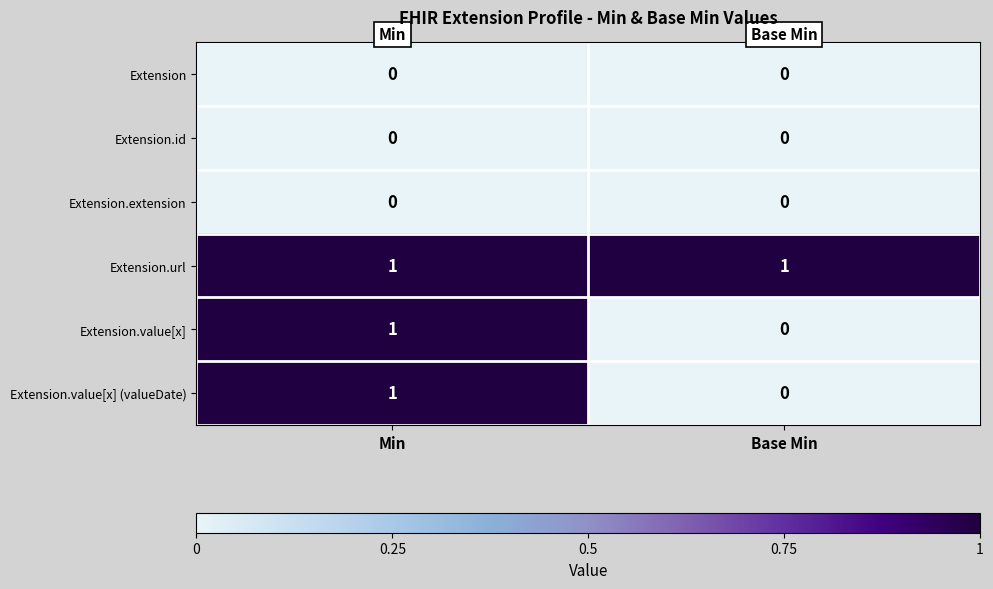

Which series has the largest total across all categories?

Extension.url